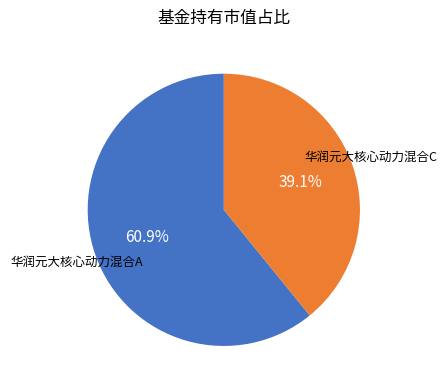

How many segments does this pie chart have?

2